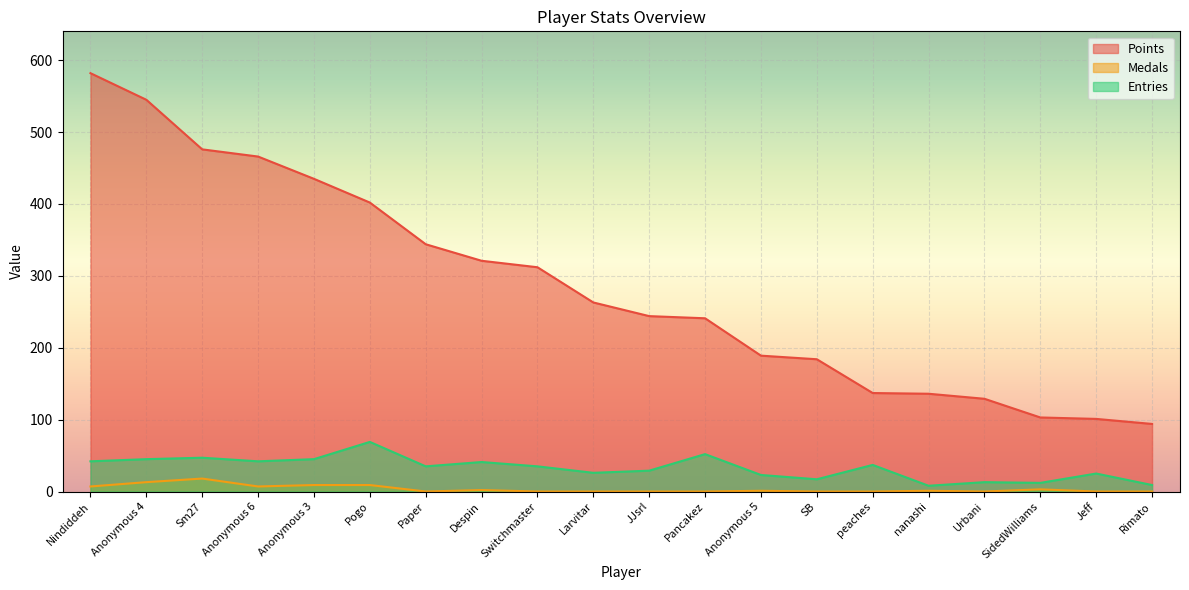

At how many categories does at least one series exceed 481?

2